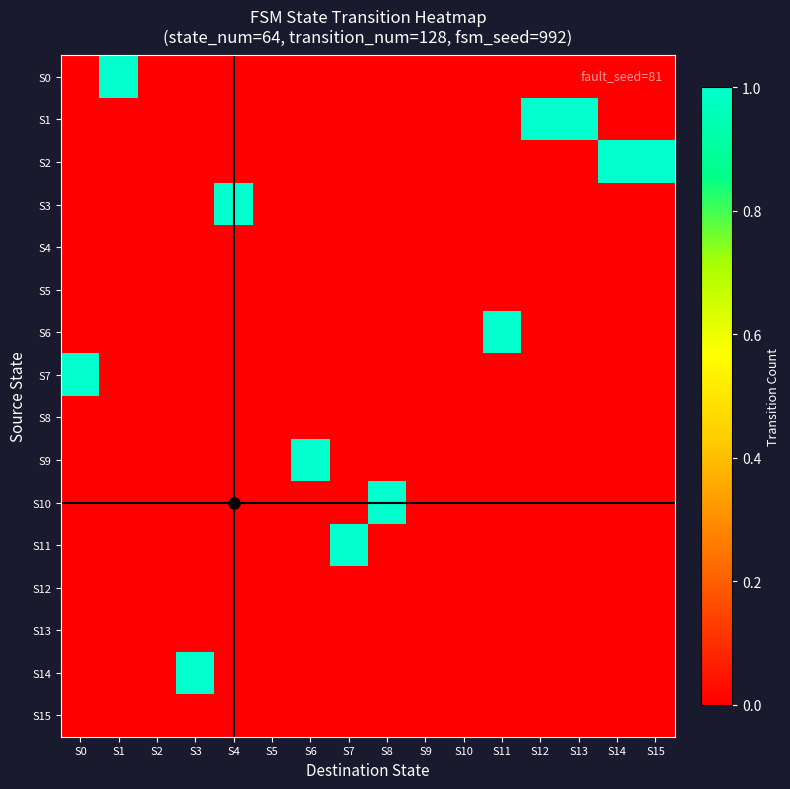

How many data points does each series have?

16